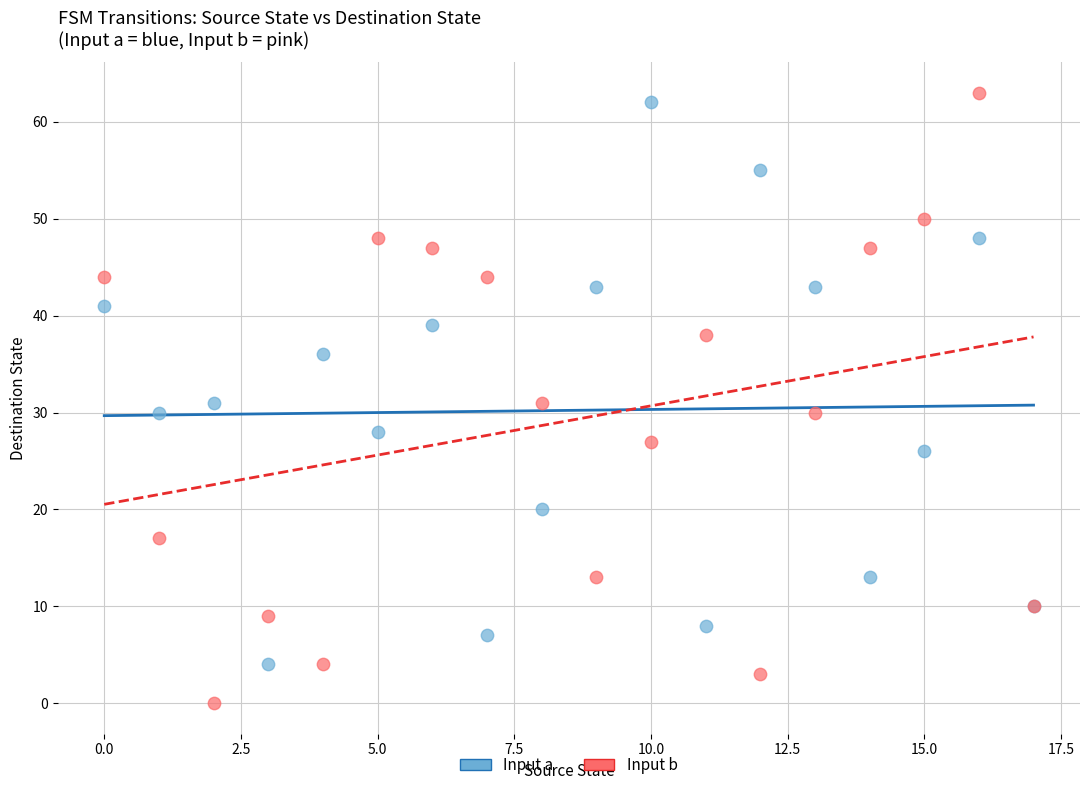

Which series has the largest Y range (max minus min)?

Input b